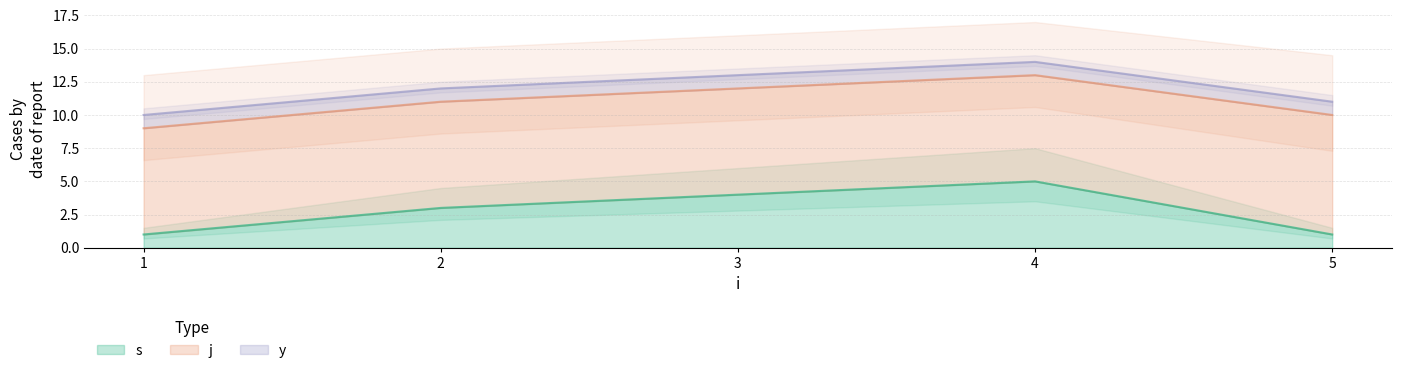

At which label does s first exceed 3?

3